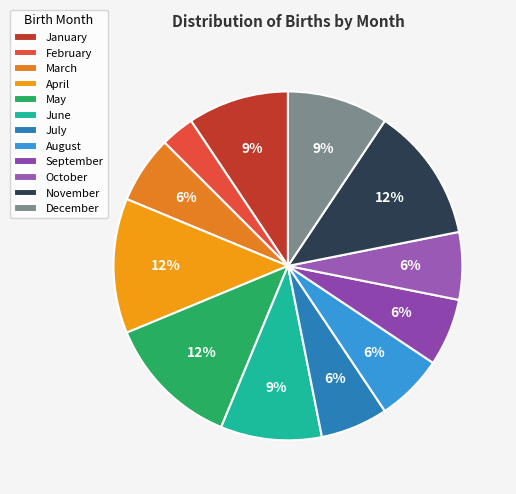

The February slice represents 3% of the pie. True or false?

True